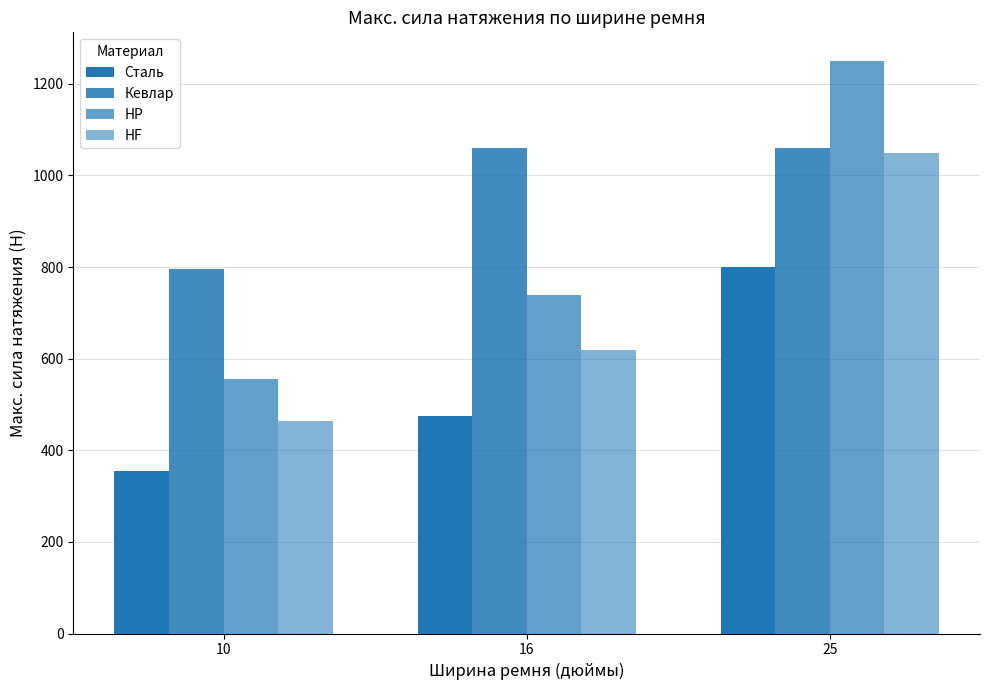

Which category has the highest value in the HF series?

25